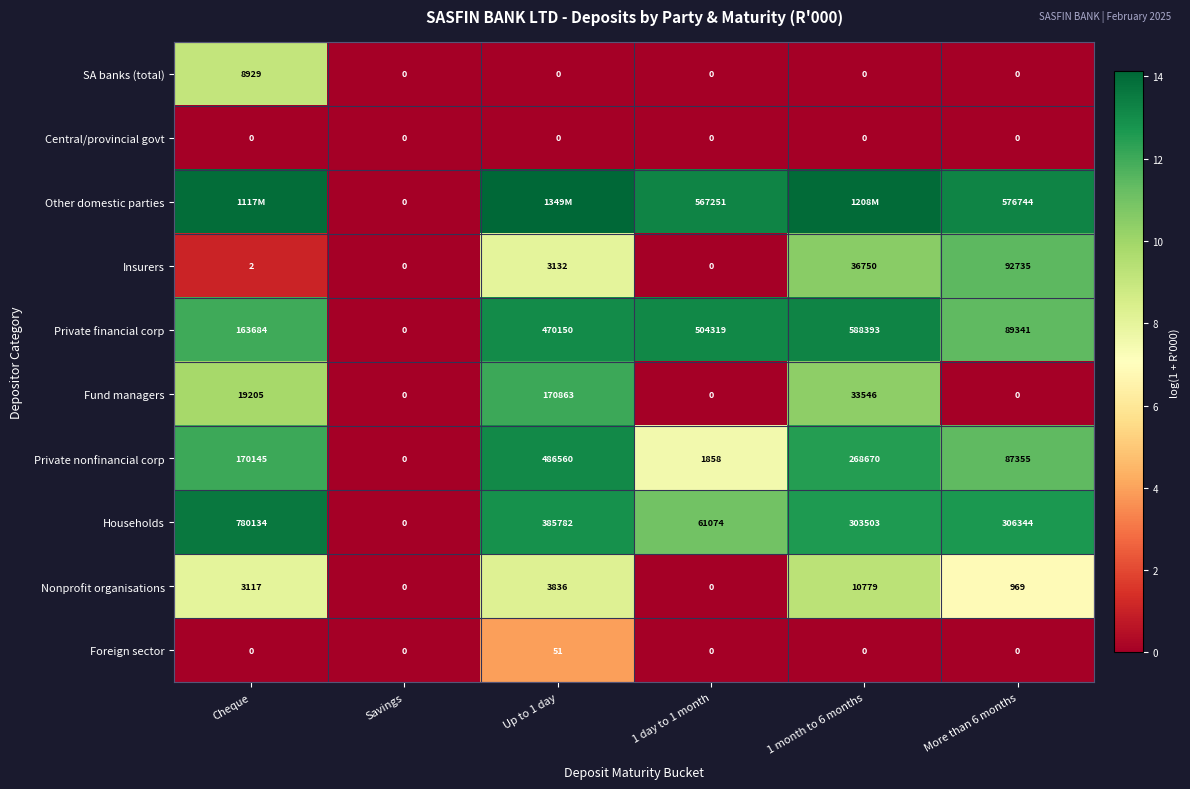

At which label does Households reach its minimum?

Savings